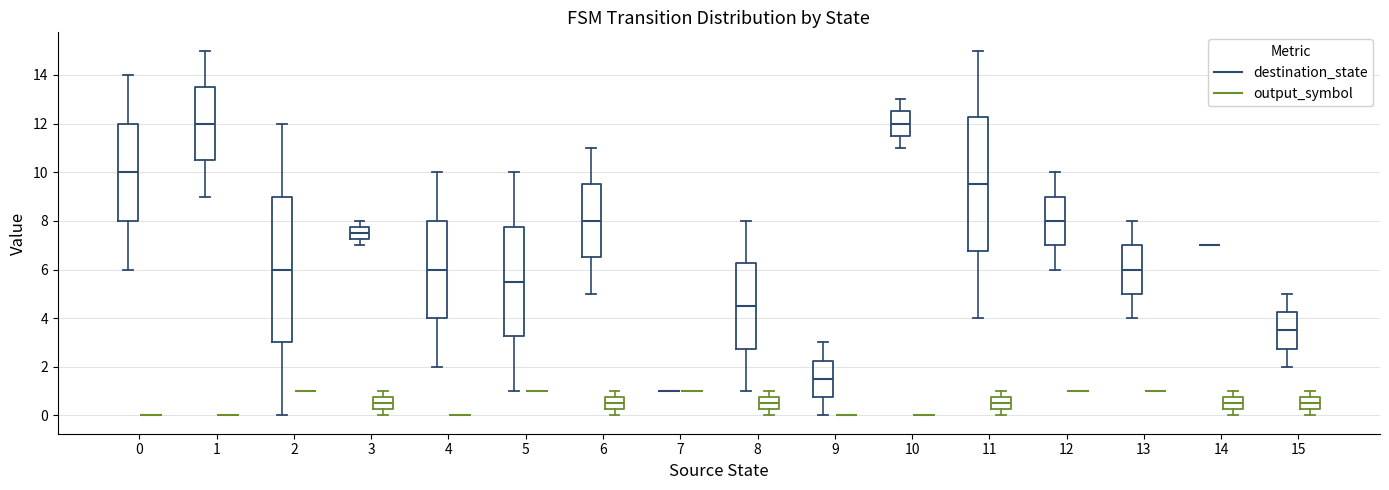

Reading left to right, transcribe this box plot: for each box, give where its median line is, the range the box spans, and where its two whiskers end, as read against the y-axis. The values are not printed on the chart, so give them approximately, as read against the axis.

0 (destination_state): median 10.0, box 8.0 to 12.0, whiskers 6.0 to 14.0
0 (output_symbol): box collapsed to a line at 0.0, whiskers 0.0 to 0.0
1 (destination_state): median 12.0, box 10.6 to 13.6, whiskers 9.0 to 15.0
1 (output_symbol): box collapsed to a line at 0.0, whiskers 0.0 to 0.0
2 (destination_state): median 6.0, box 3.0 to 9.0, whiskers 0.0 to 12.0
2 (output_symbol): box collapsed to a line at 1.0, whiskers 1.0 to 1.0
3 (destination_state): median 7.6, box 7.2 to 7.8, whiskers 7.0 to 8.0
3 (output_symbol): median 0.6, box 0.2 to 0.8, whiskers 0.0 to 1.0
4 (destination_state): median 6.0, box 4.0 to 8.0, whiskers 2.0 to 10.0
4 (output_symbol): box collapsed to a line at 0.0, whiskers 0.0 to 0.0
5 (destination_state): median 5.6, box 3.2 to 7.8, whiskers 1.0 to 10.0
5 (output_symbol): box collapsed to a line at 1.0, whiskers 1.0 to 1.0
6 (destination_state): median 8.0, box 6.6 to 9.6, whiskers 5.0 to 11.0
6 (output_symbol): median 0.6, box 0.2 to 0.8, whiskers 0.0 to 1.0
7 (destination_state): box collapsed to a line at 1.0, whiskers 1.0 to 1.0
7 (output_symbol): box collapsed to a line at 1.0, whiskers 1.0 to 1.0
8 (destination_state): median 4.6, box 2.8 to 6.2, whiskers 1.0 to 8.0
8 (output_symbol): median 0.6, box 0.2 to 0.8, whiskers 0.0 to 1.0
9 (destination_state): median 1.6, box 0.8 to 2.2, whiskers 0.0 to 3.0
9 (output_symbol): box collapsed to a line at 0.0, whiskers 0.0 to 0.0
10 (destination_state): median 12.0, box 11.6 to 12.6, whiskers 11.0 to 13.0
10 (output_symbol): box collapsed to a line at 0.0, whiskers 0.0 to 0.0
11 (destination_state): median 9.6, box 6.8 to 12.2, whiskers 4.0 to 15.0
11 (output_symbol): median 0.6, box 0.2 to 0.8, whiskers 0.0 to 1.0
12 (destination_state): median 8.0, box 7.0 to 9.0, whiskers 6.0 to 10.0
12 (output_symbol): box collapsed to a line at 1.0, whiskers 1.0 to 1.0
13 (destination_state): median 6.0, box 5.0 to 7.0, whiskers 4.0 to 8.0
13 (output_symbol): box collapsed to a line at 1.0, whiskers 1.0 to 1.0
14 (destination_state): box collapsed to a line at 7.0, whiskers 7.0 to 7.0
14 (output_symbol): median 0.6, box 0.2 to 0.8, whiskers 0.0 to 1.0
15 (destination_state): median 3.6, box 2.8 to 4.2, whiskers 2.0 to 5.0
15 (output_symbol): median 0.6, box 0.2 to 0.8, whiskers 0.0 to 1.0